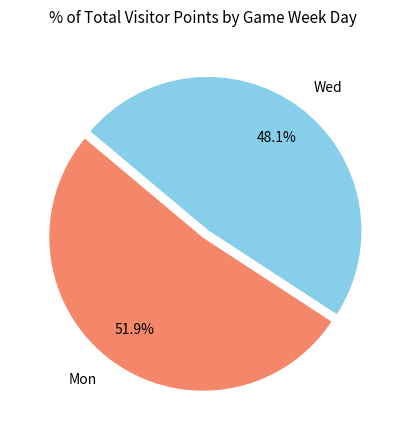

Between Wed and Mon, which is larger?

Mon